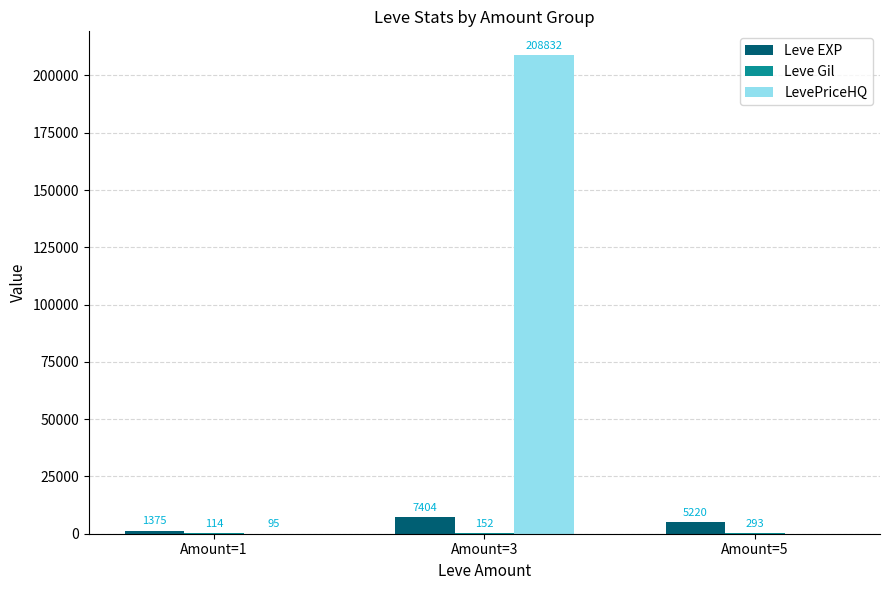

Which series changed the most between Amount=1 and Amount=3?

LevePriceHQ